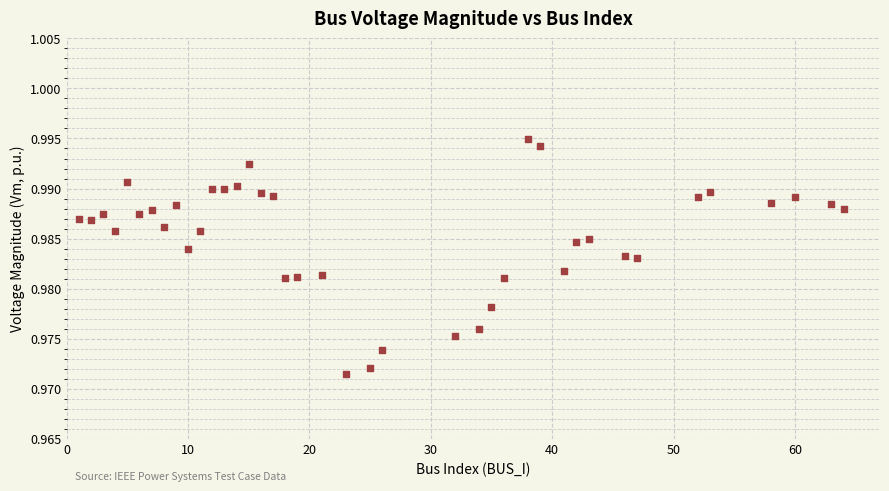

What is the range of X values (max minus min)?

63.0